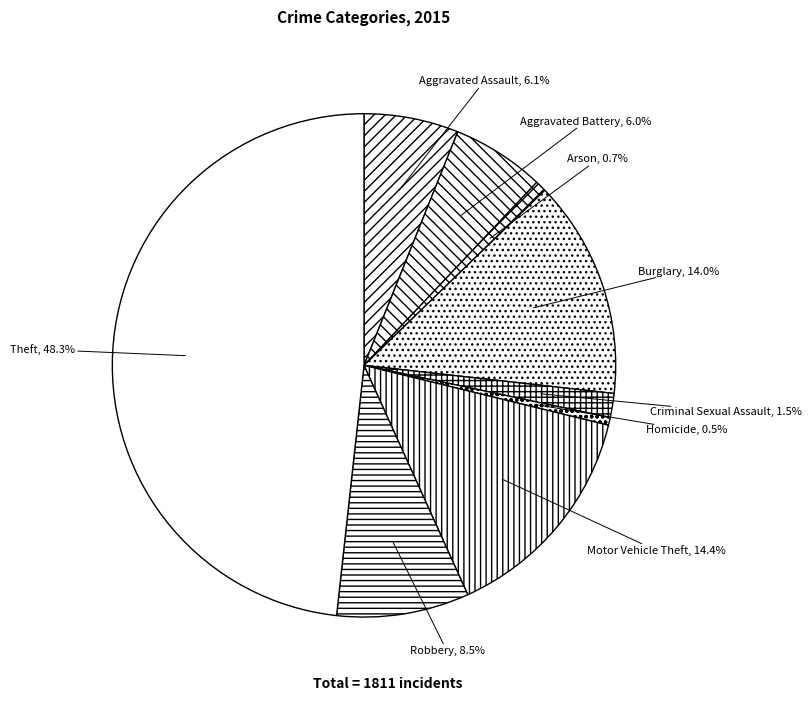

How many segments does this pie chart have?

9